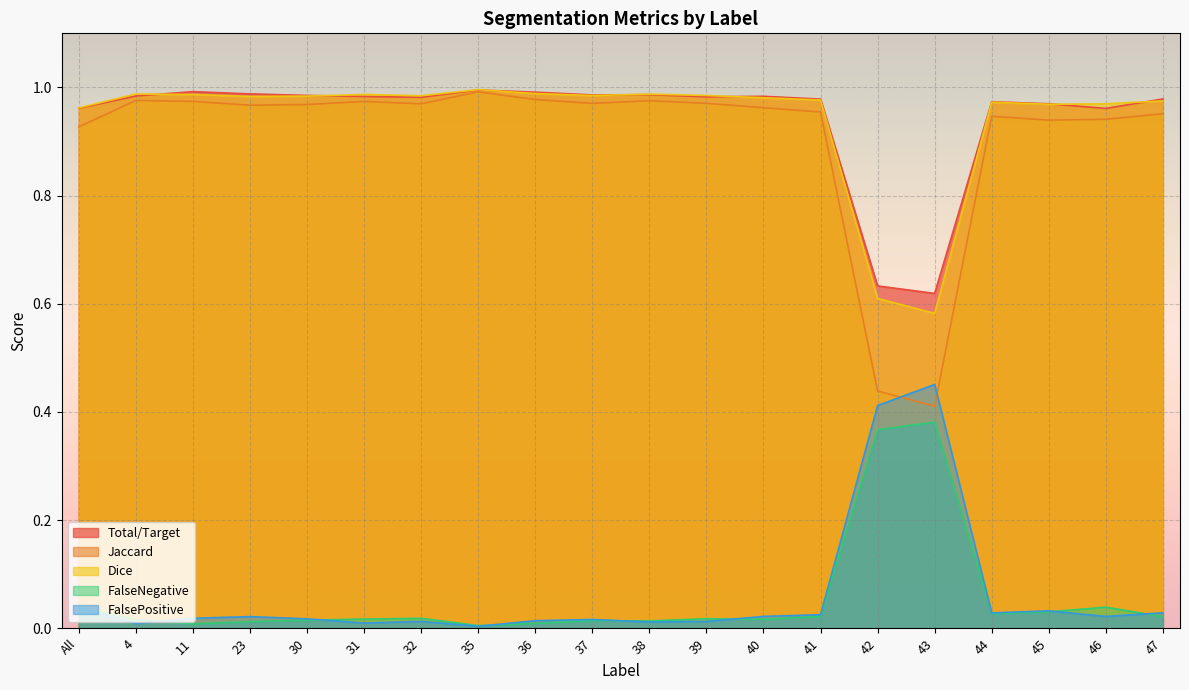

What is the maximum value for Total/Target?

1.0